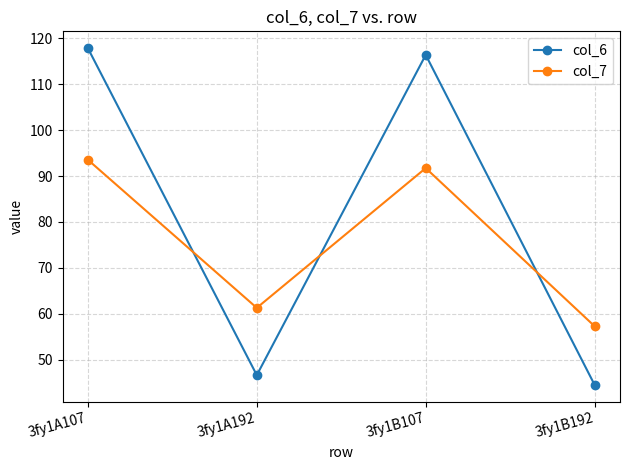

Where is col_6 nearest to the value 81?

3fy1A192